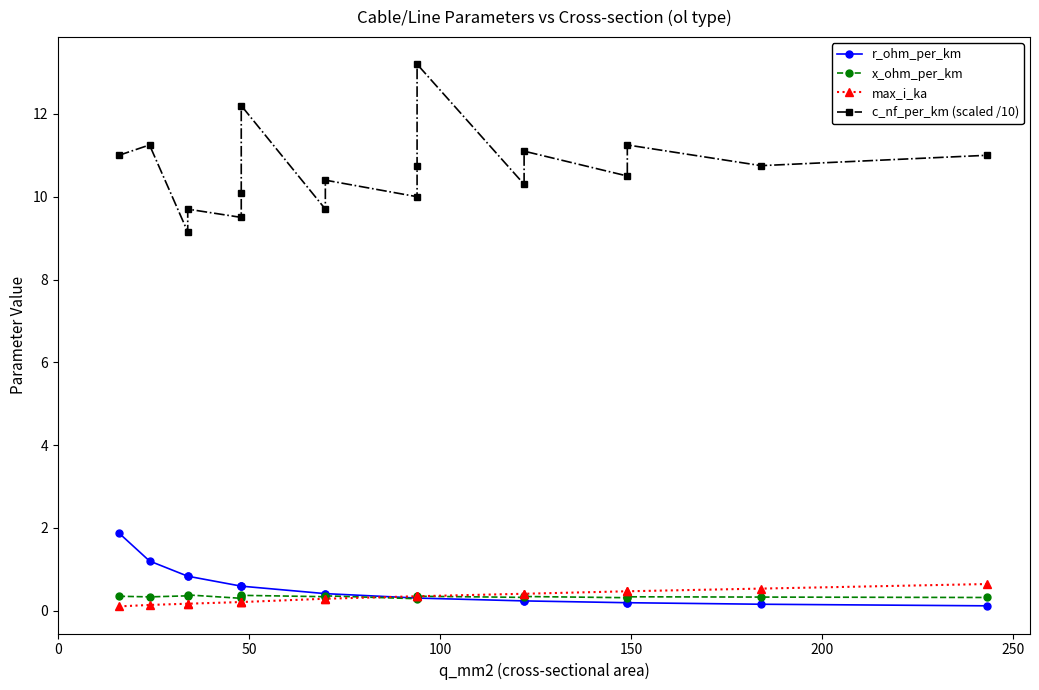

Is this an area chart (filled region under the line)?

No